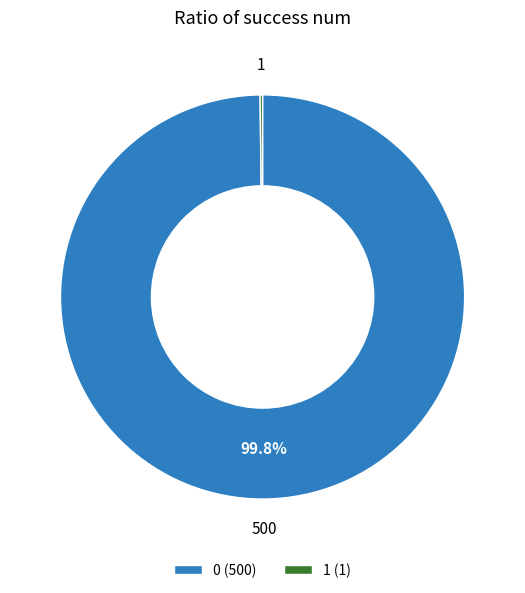

Is there a majority slice in this chart?

Yes